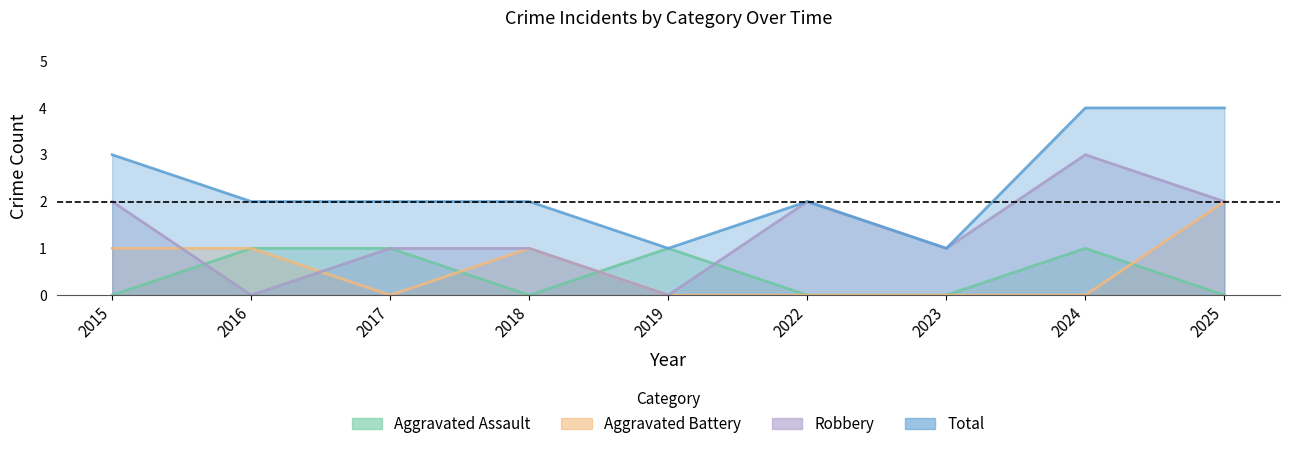

True or false: Aggravated Assault has a value of -1 at 2018.

False